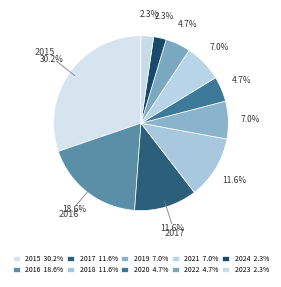

True or false: 2016 accounts for 19% of the total.

True